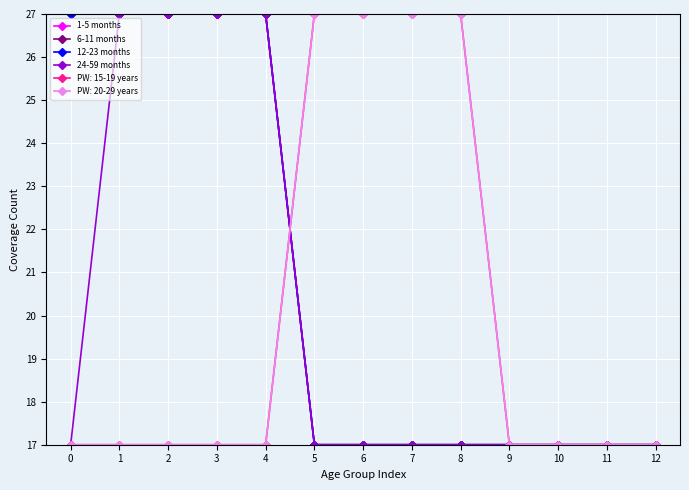

The value of 24-59 months at 1 is 36. True or false?

False